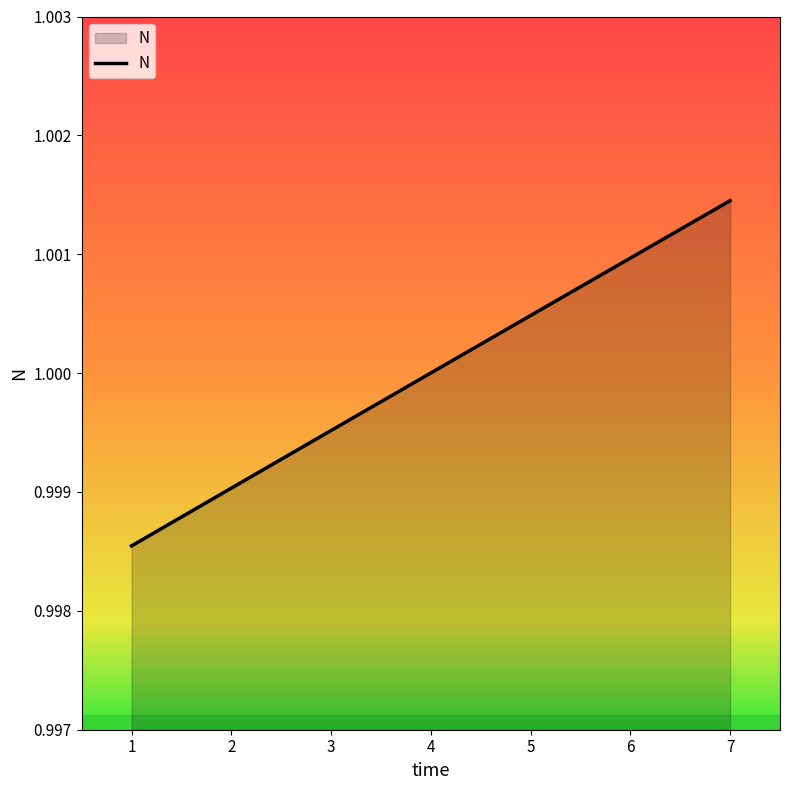

Is it true that the value at 2 is 0.5?

False